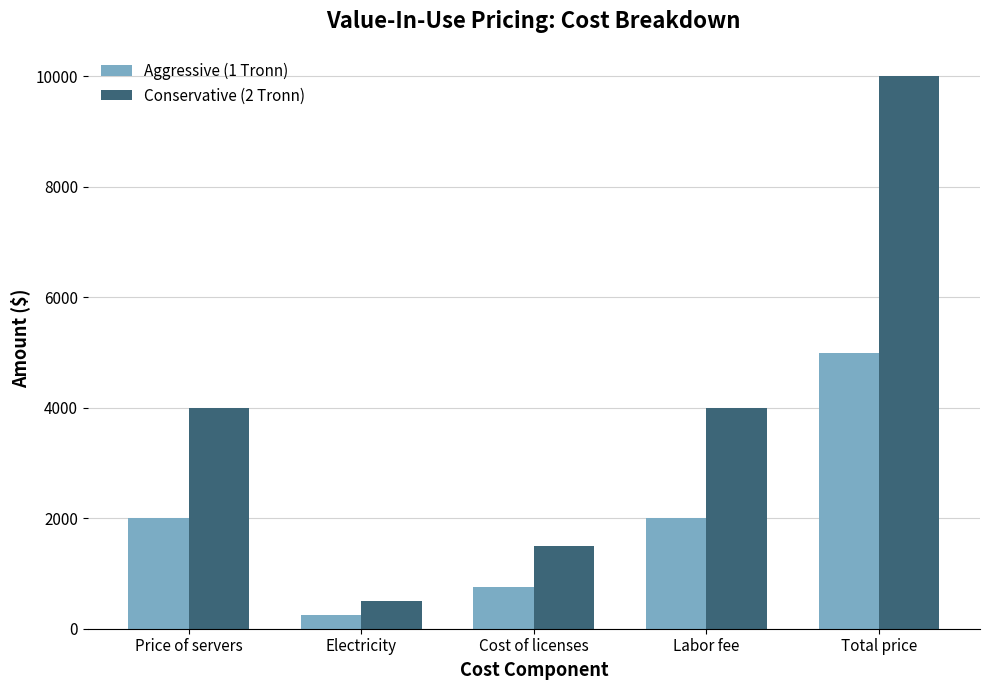

How many bars are there in total?

10